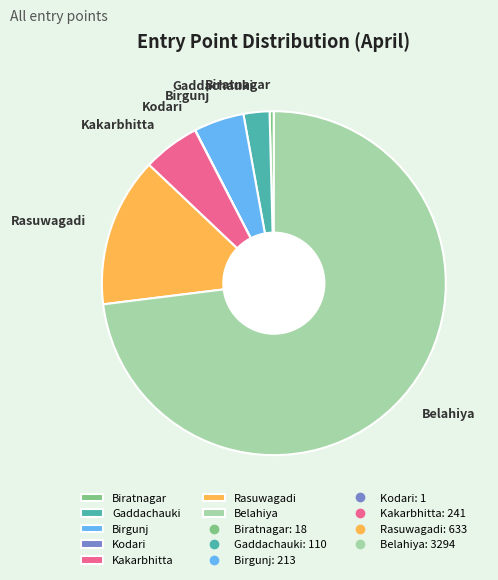

Between Gaddachauki and Belahiya, which is larger?

Belahiya